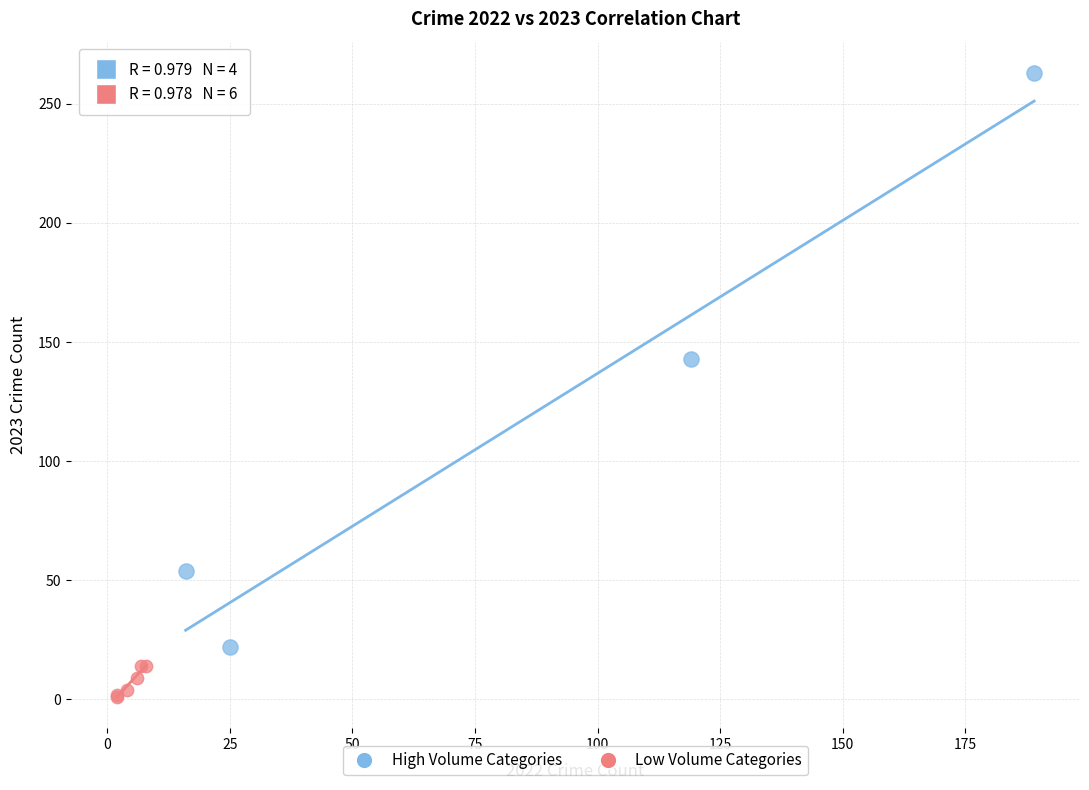

Which series reaches the maximum Y coordinate?

High Volume Categories